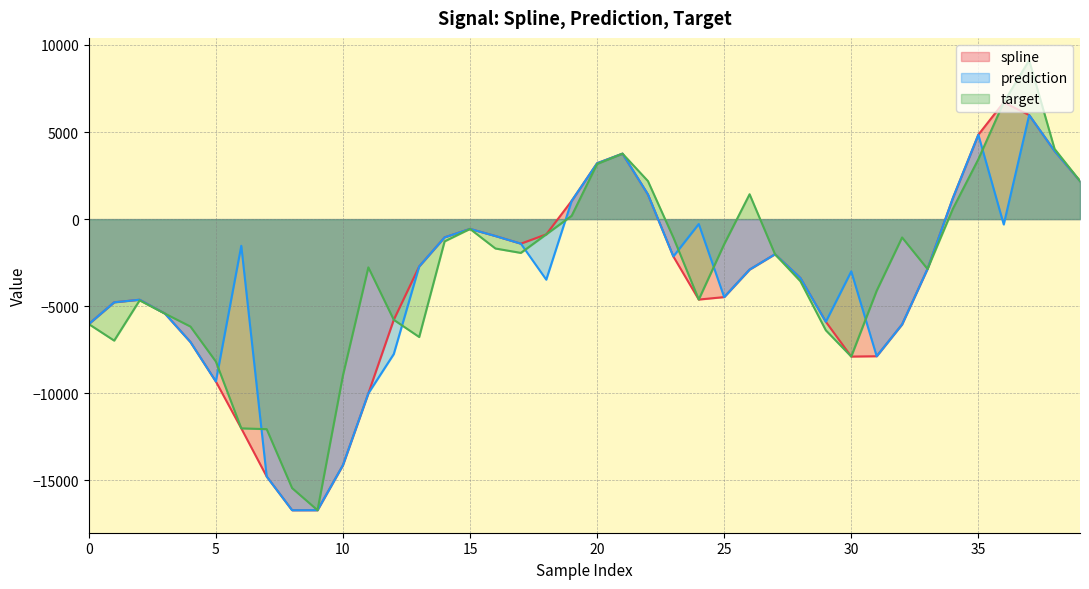

What is the total value across all series at 3?

-16289.4